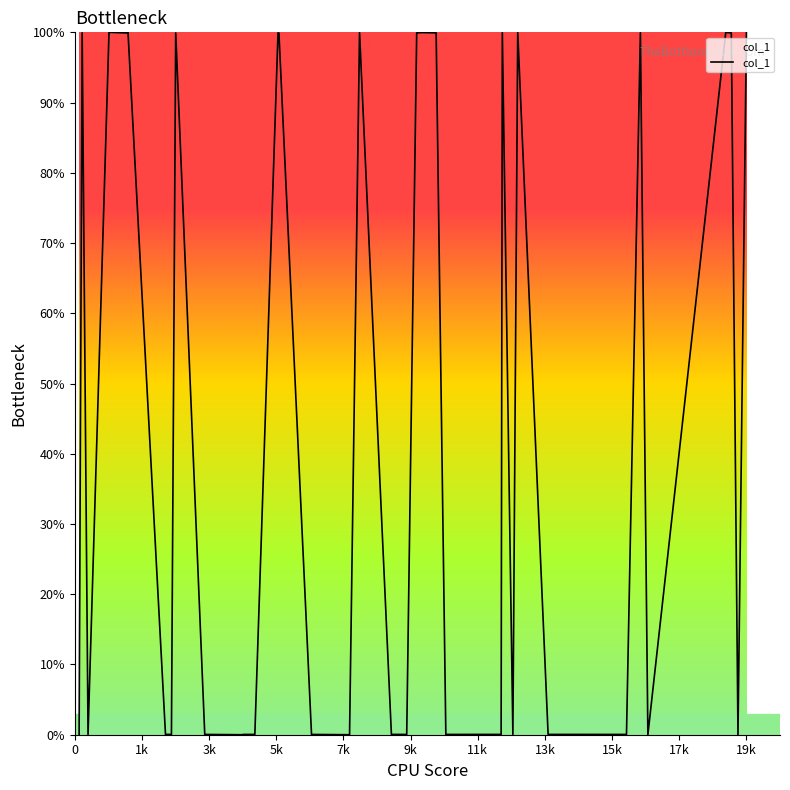

True or false: there are more than 1 points higher than both neighbors.

True